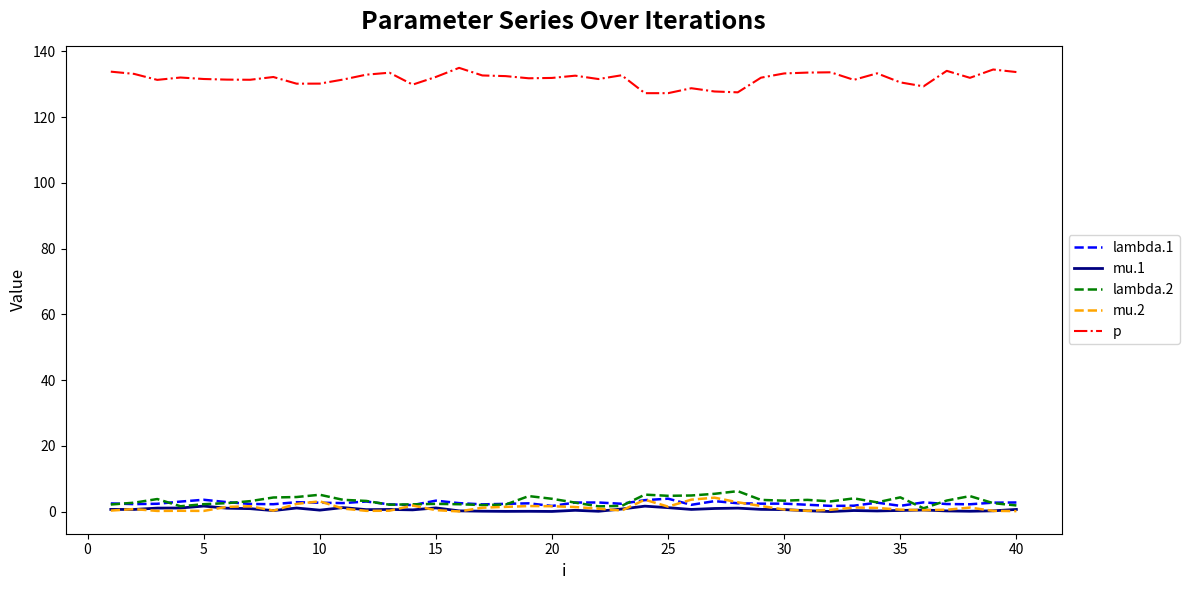

What is the maximum value shown in the chart?

135.0